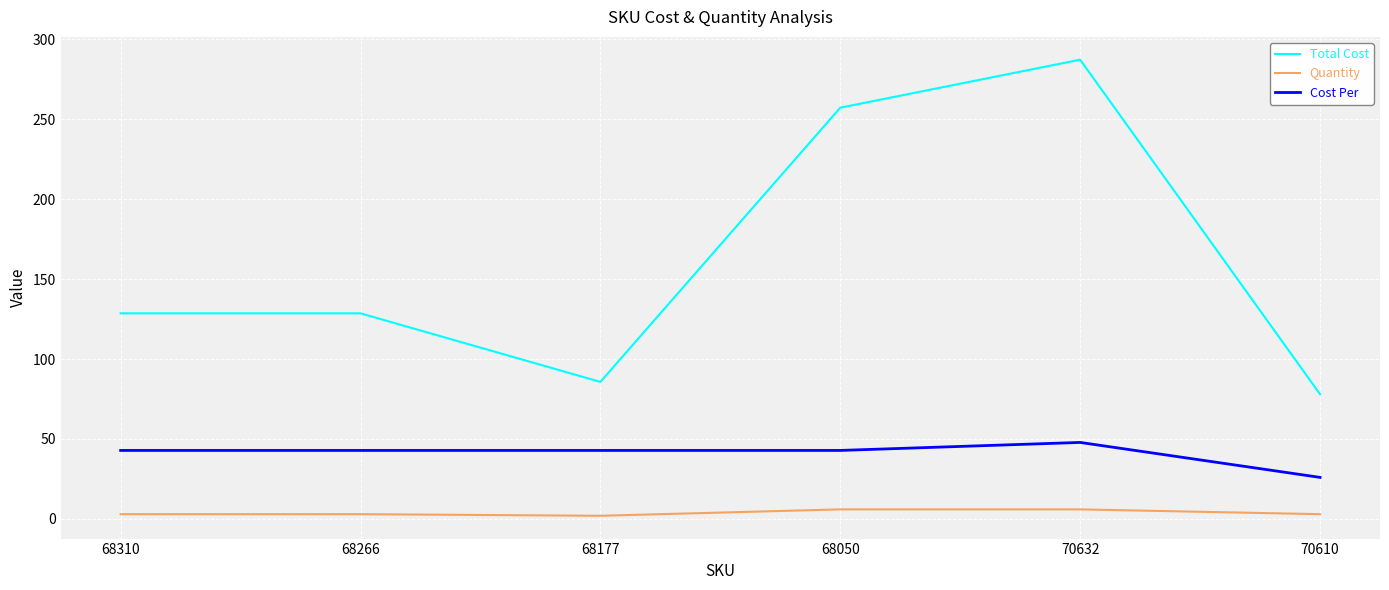

What is the highest value of the Quantity series?

6.0